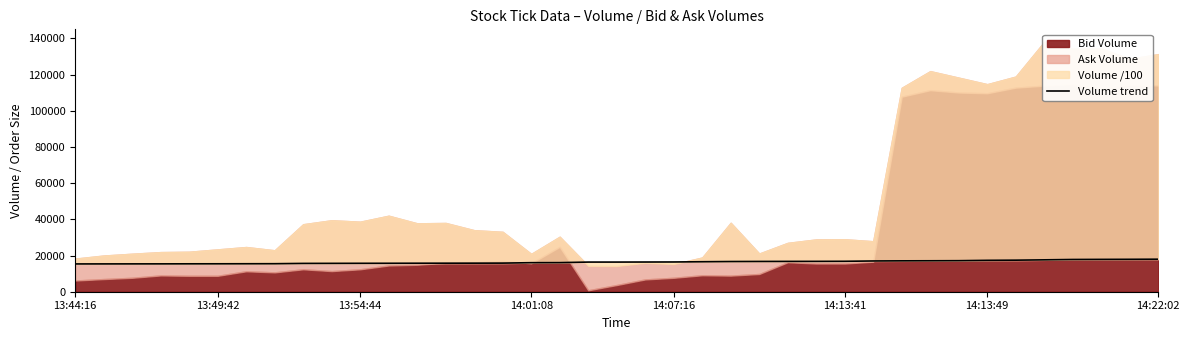

How many categories are shown in the chart?

39